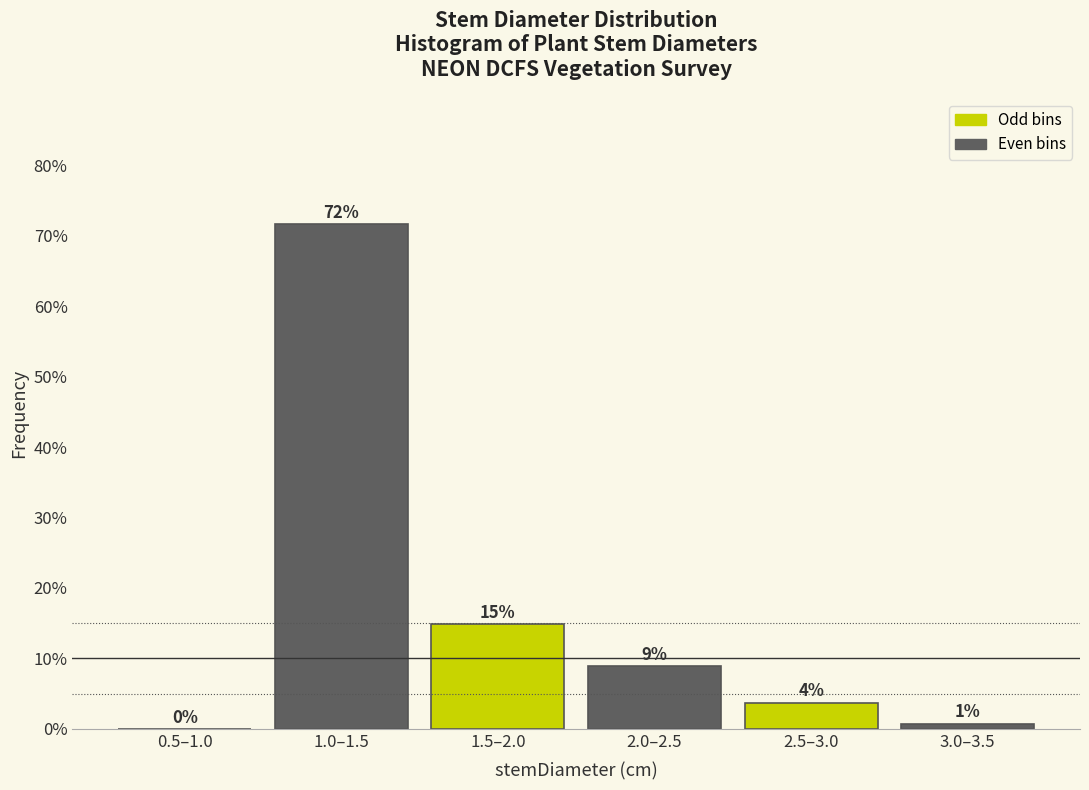

At which label is the value closest to 35?

1.5–2.0